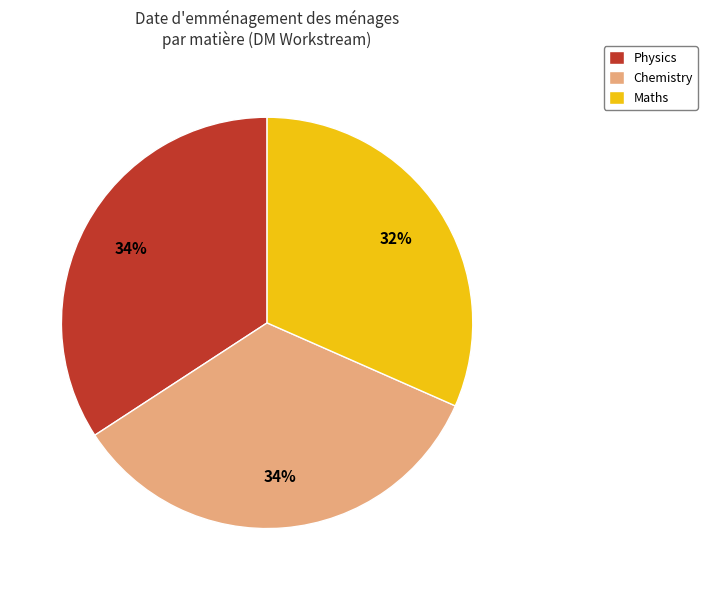

To the nearest percent, what portion does Maths represent?

32%